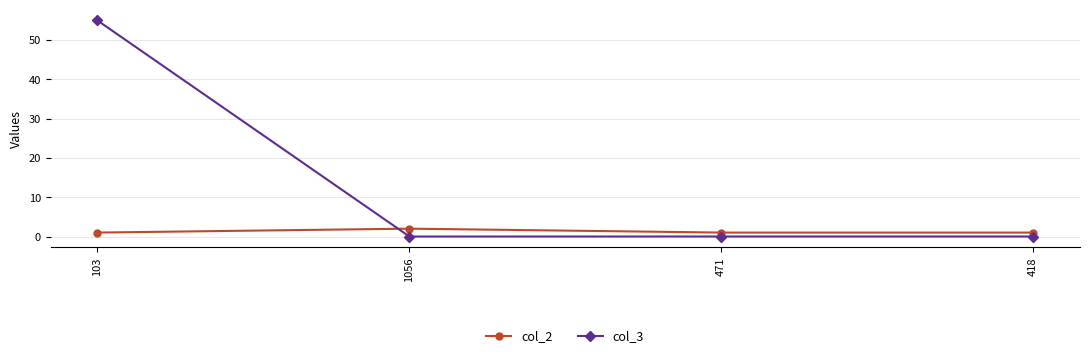

Between 1056 and 471, which series saw the biggest shift?

col_2